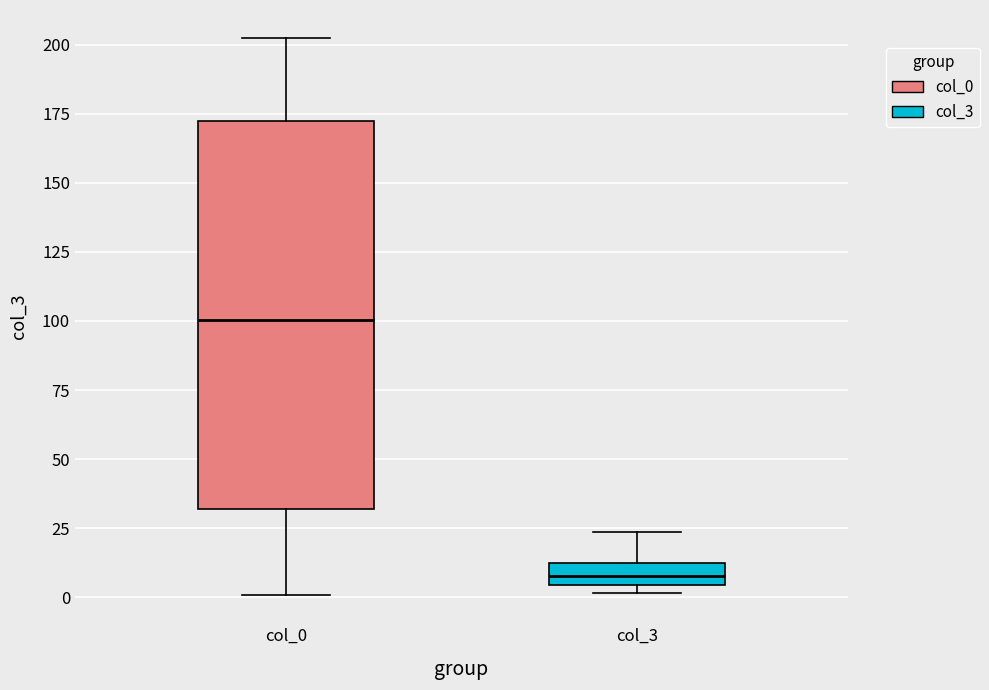

Which box's median line is the highest?

col_0